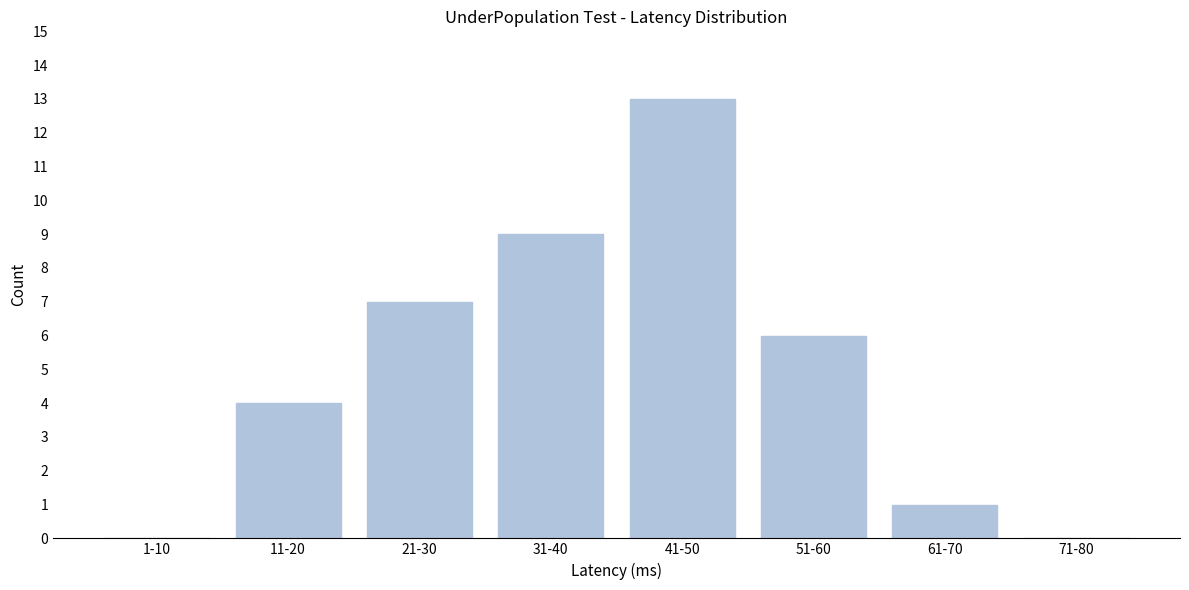

Reading left to right, what are all the values shown in this chart?

1-10=0	11-20=4	21-30=7	31-40=9	41-50=13	51-60=6	61-70=1	71-80=0